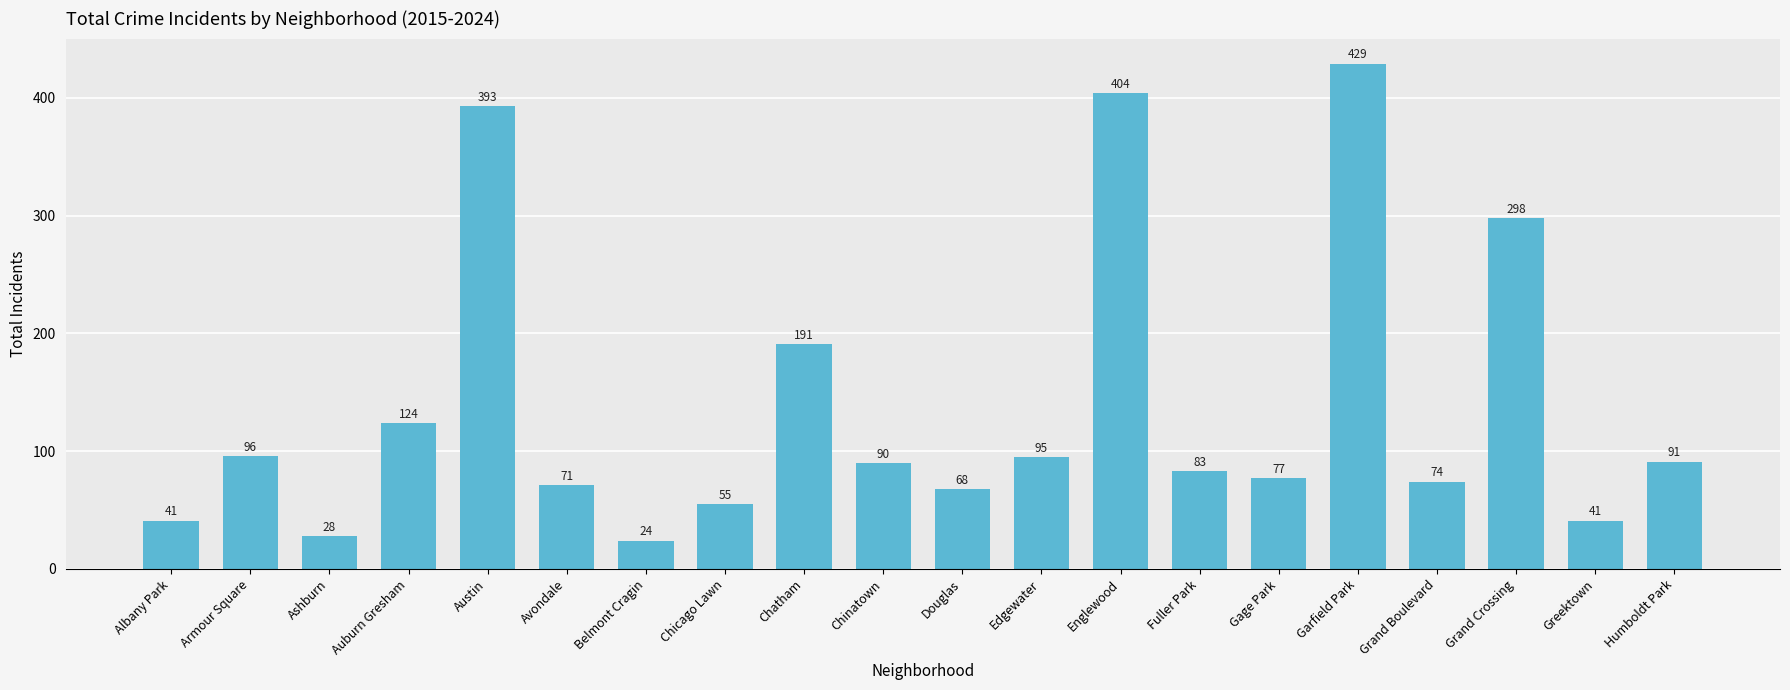

Reading right to left, transcribe all the data shown in this chart.

91	41	298	74	429	77	83	404	95	68	90	191	55	24	71	393	124	28	96	41